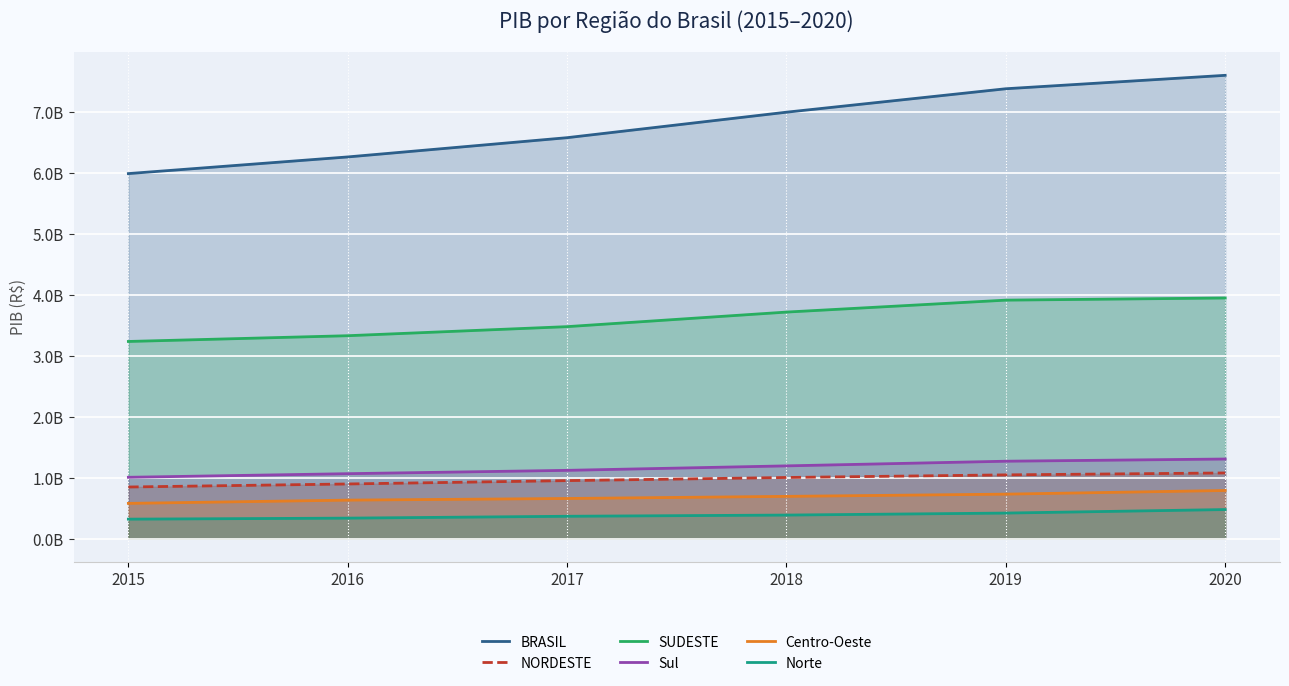

How many data points in NORDESTE are above 1004827440?

2